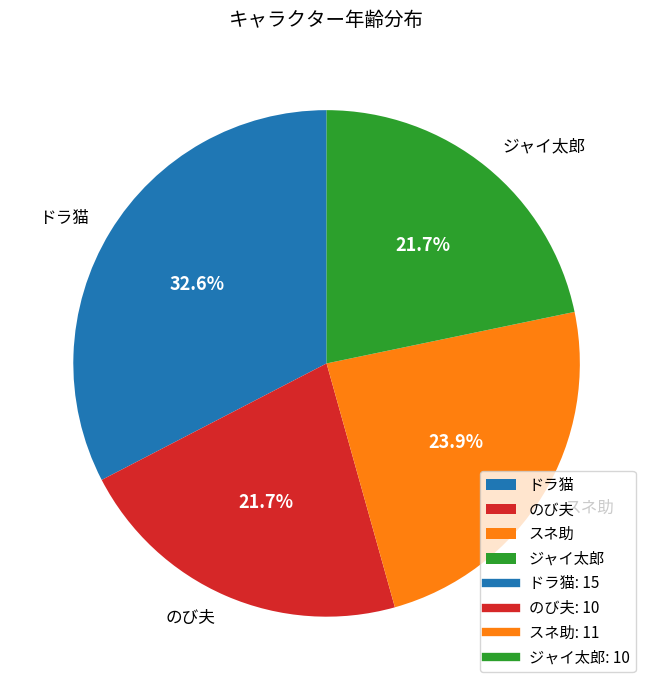

Which category has the biggest portion of the pie?

ドラ猫